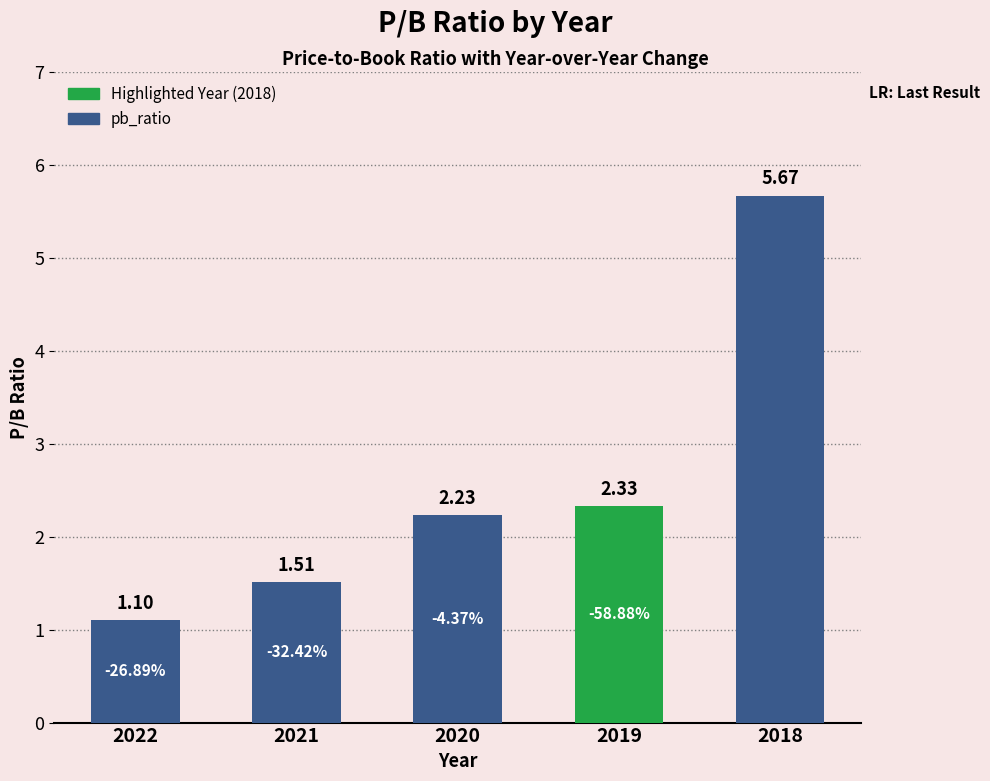

The value at 2022 is 1.1. True or false?

True